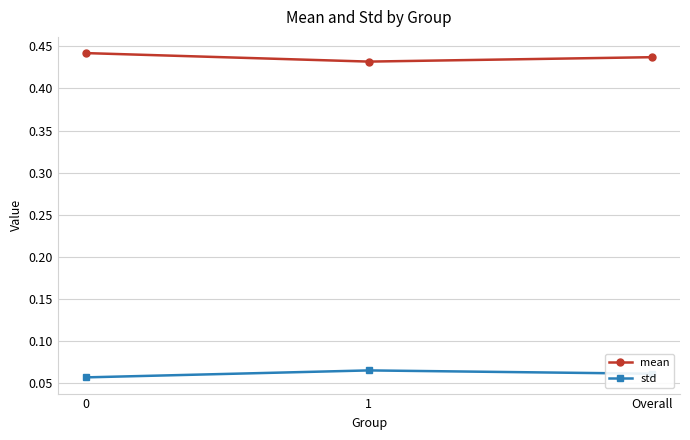

What is the label of the 1st point from the right?

Overall